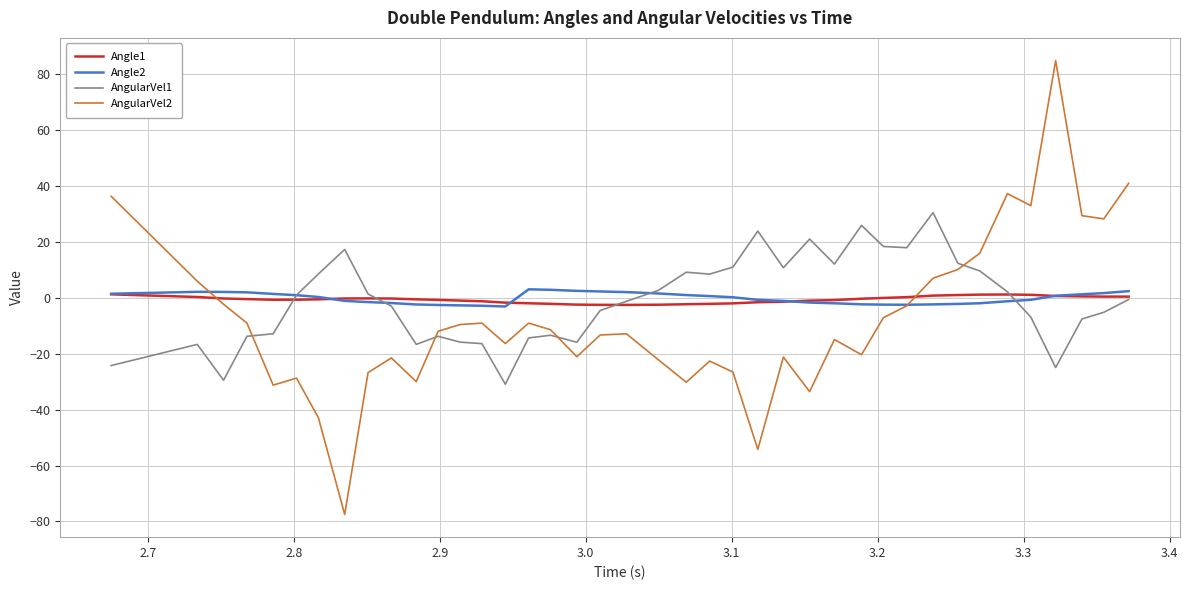

What is the smallest value displayed?

-77.5